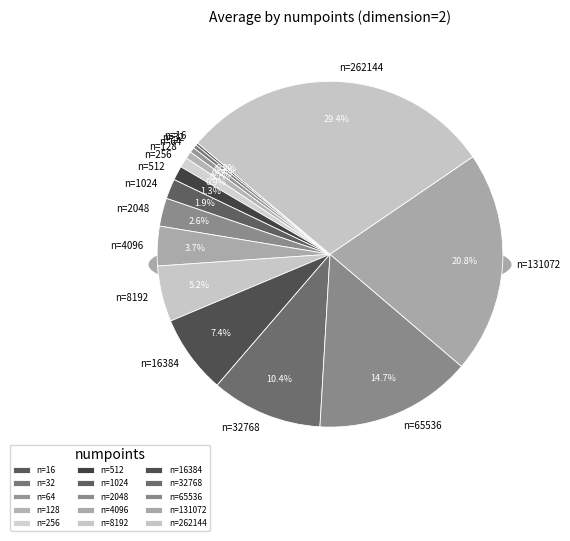

The n=512 slice represents 1% of the pie. True or false?

True